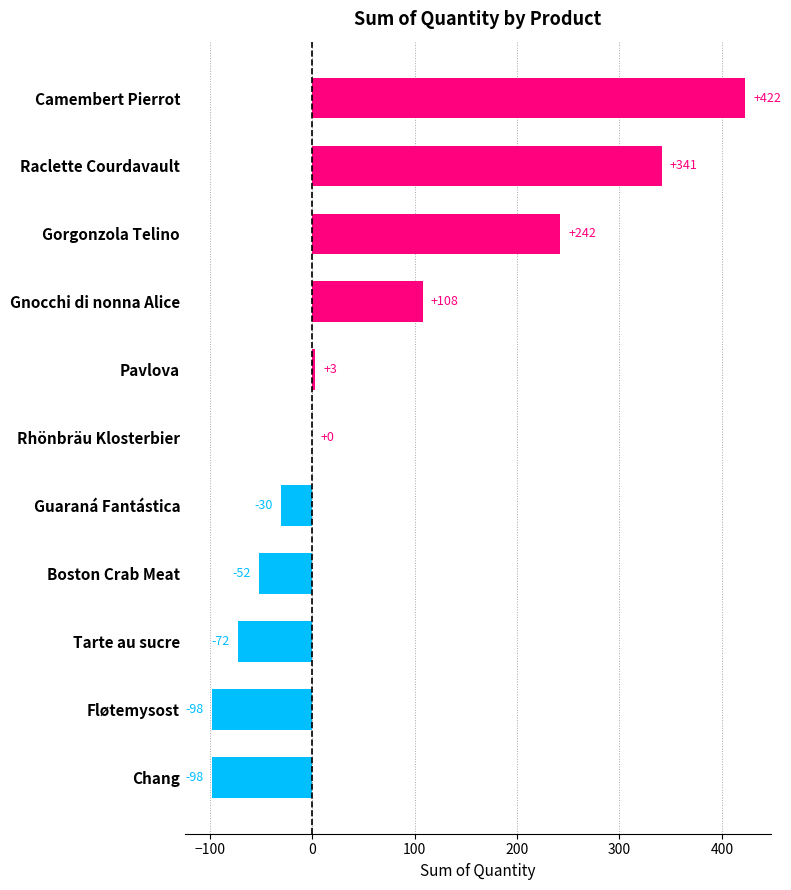

Reading bottom to top, extract all data points from this chart.

Chang=-98	Fløtemysost=-98	Tarte au sucre=-72	Boston Crab Meat=-52	Guaraná Fantástica=-30	Rhönbräu Klosterbier=0	Pavlova=3	Gnocchi di nonna Alice=108	Gorgonzola Telino=242	Raclette Courdavault=341	Camembert Pierrot=422